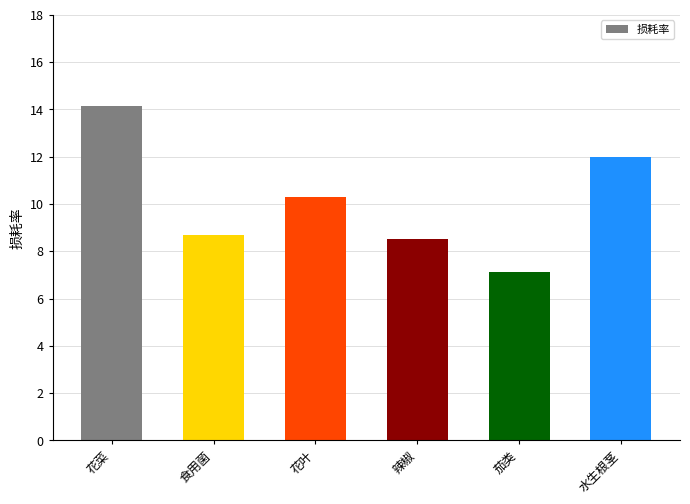

What is the difference between the maximum and minimum values?

7.0